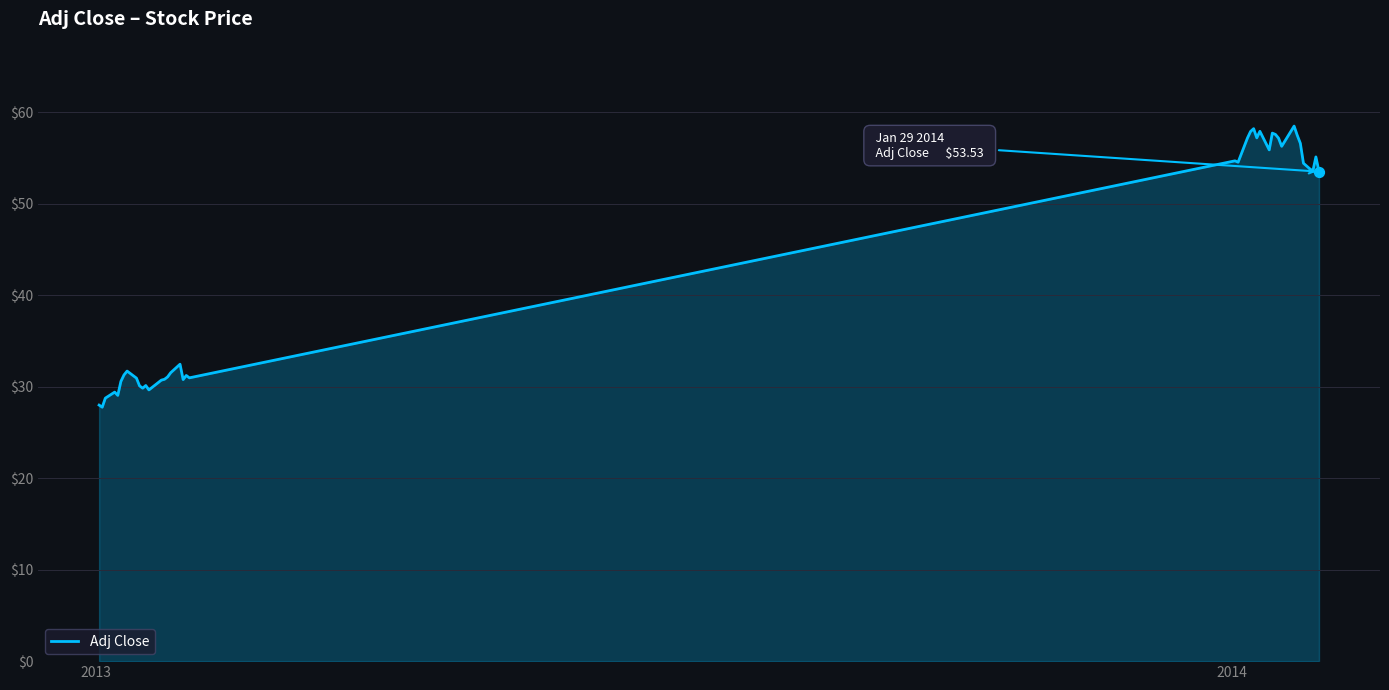

What is the difference between the maximum and minimum values?

30.7